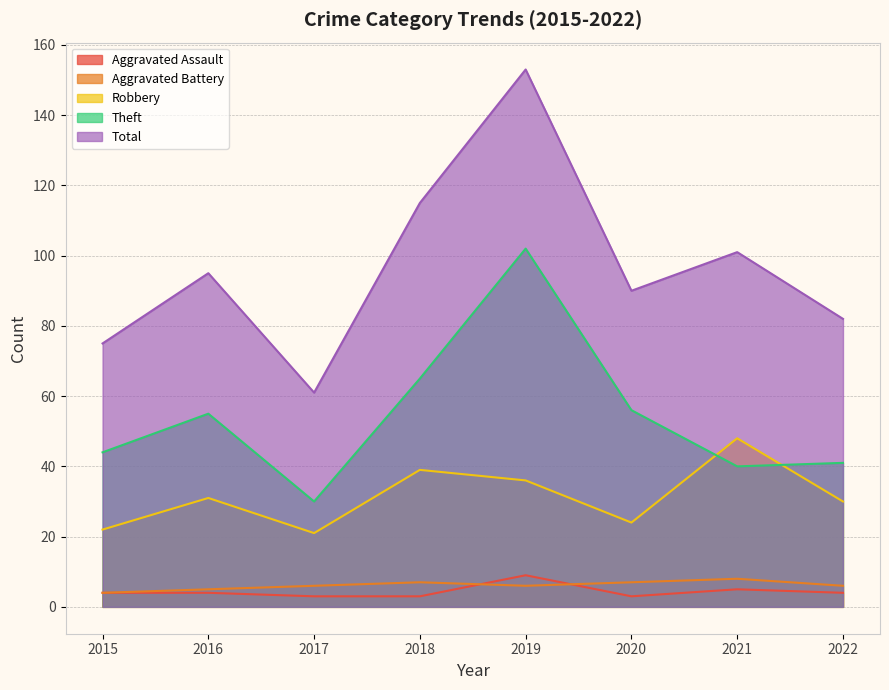

Rank the series at 2021 from lowest to highest value.

Aggravated Assault, Aggravated Battery, Theft, Robbery, Total